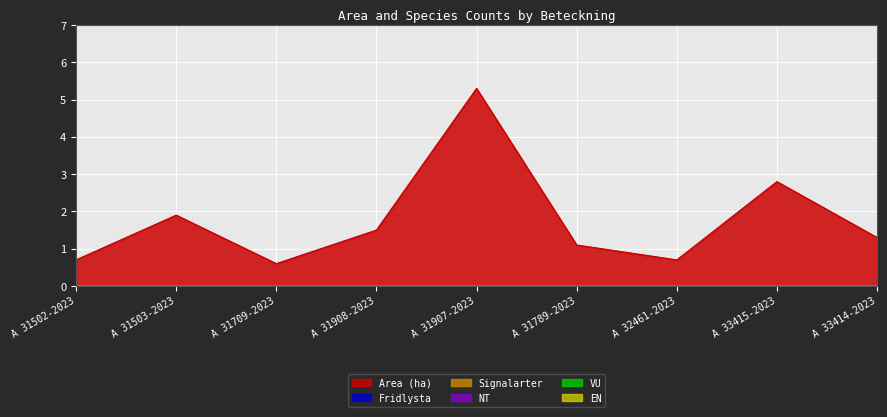

What is the difference between the highest and lowest values at A 31503-2023?

1.9